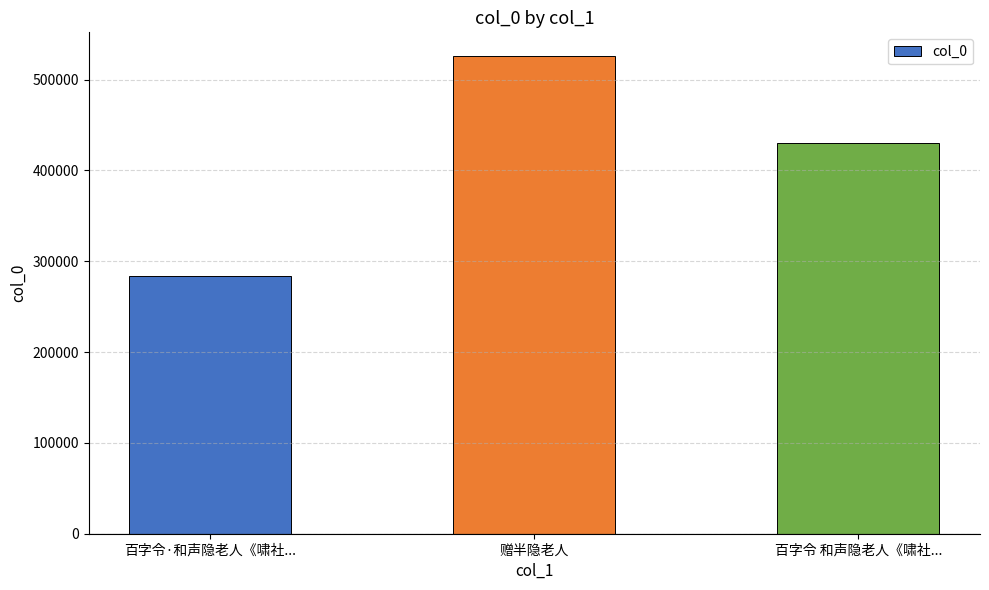

What is the smallest value displayed?

283869